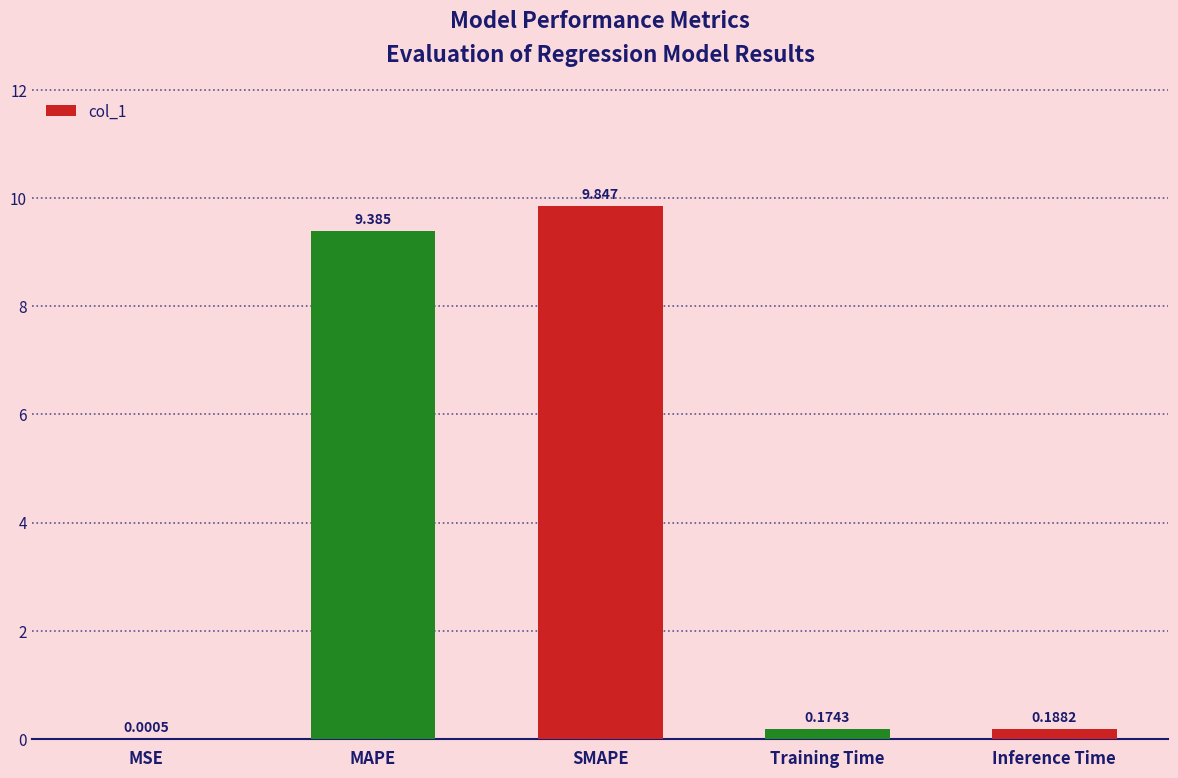

What is the sum of all values?

19.6